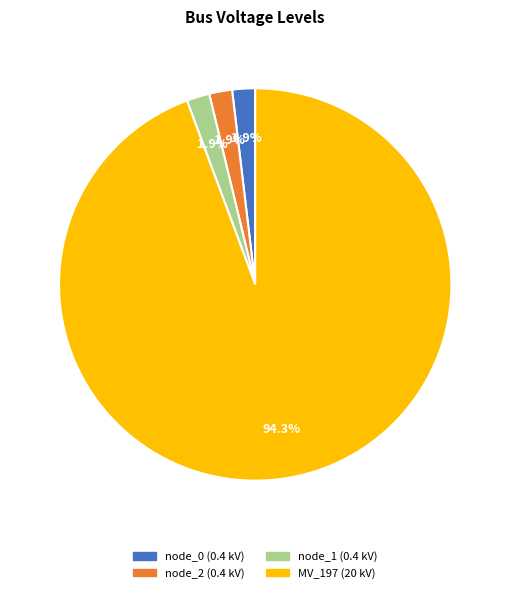

Is there a majority slice in this chart?

Yes